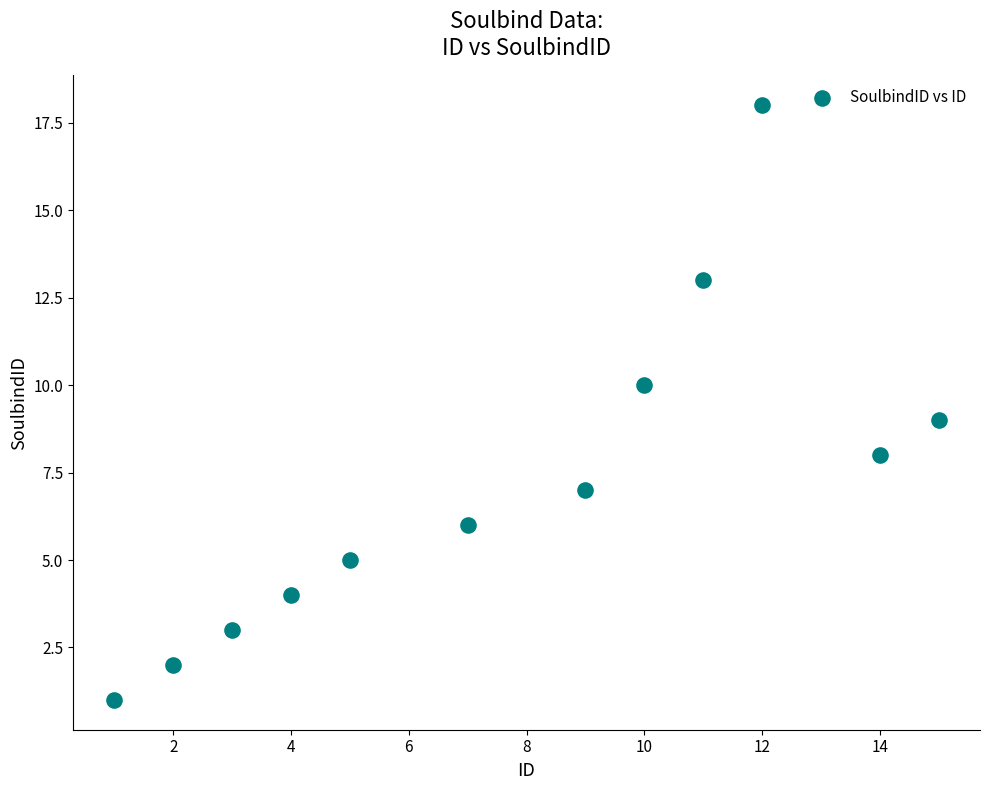

What is the range of Y values (max minus min)?

17